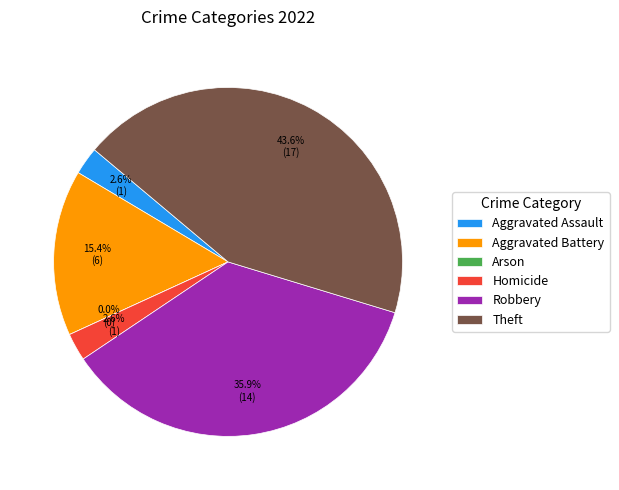

Approximately how many times larger is the value at Theft compared to Aggravated Assault?

17.0